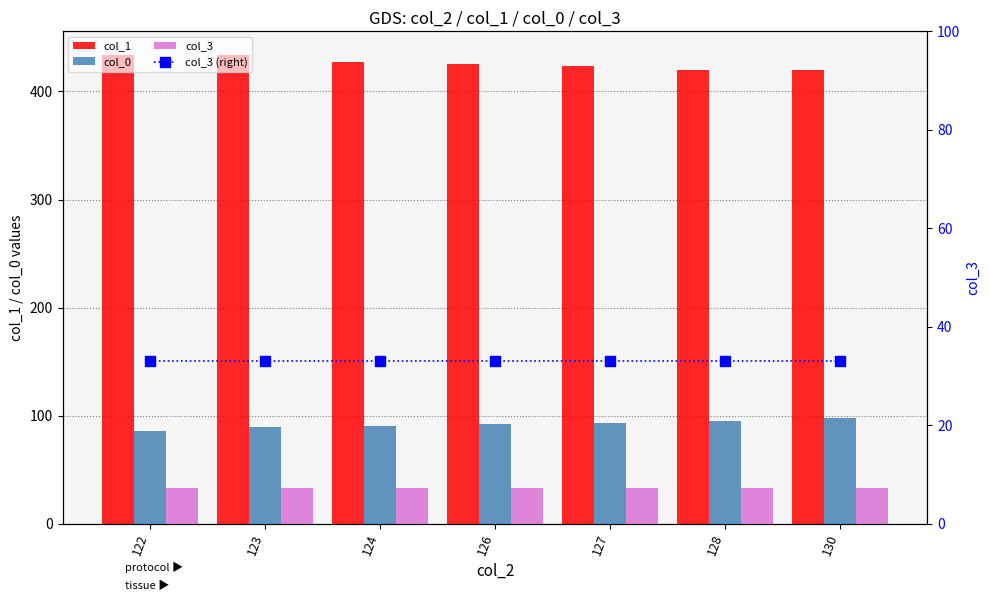

What is the smallest value displayed?

33.0